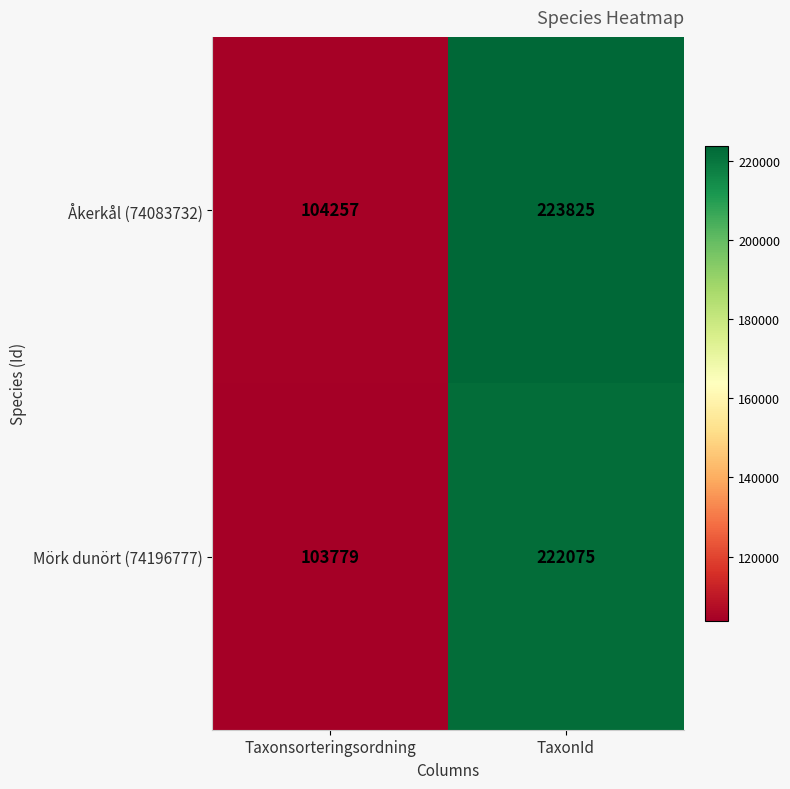

True or false: Mörk dunört (74196777) has a value of 103779 at Taxonsorteringsordning.

True